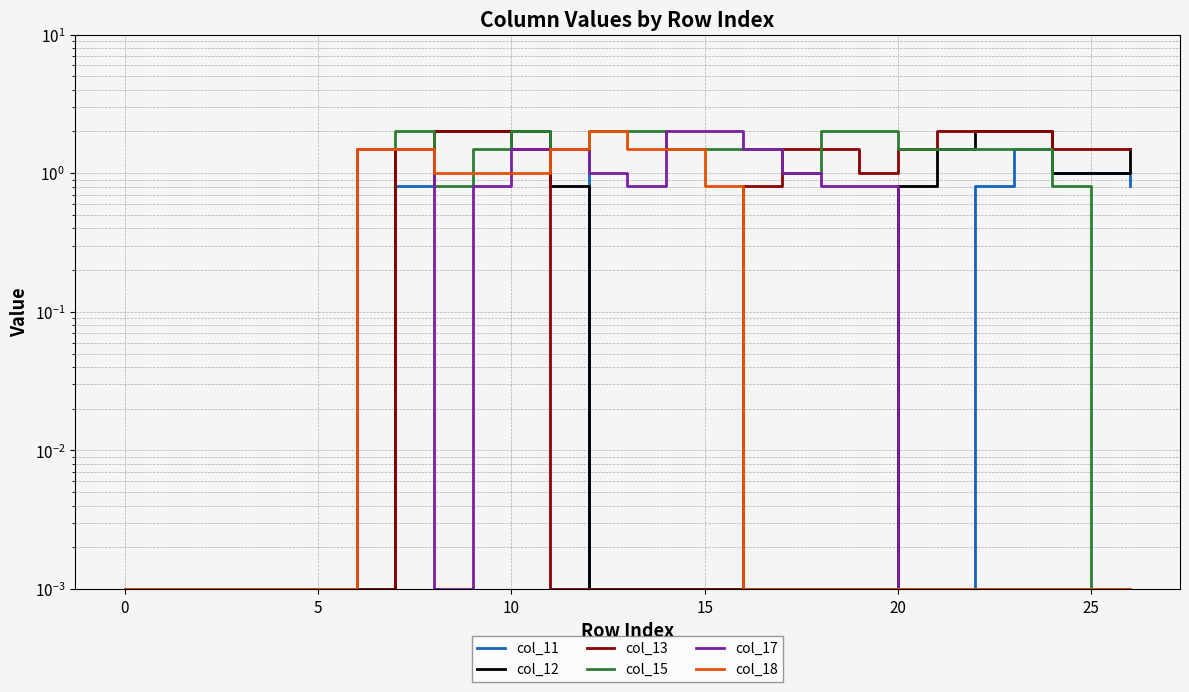

Between 8 and 22, which series saw the biggest shift?

col_11